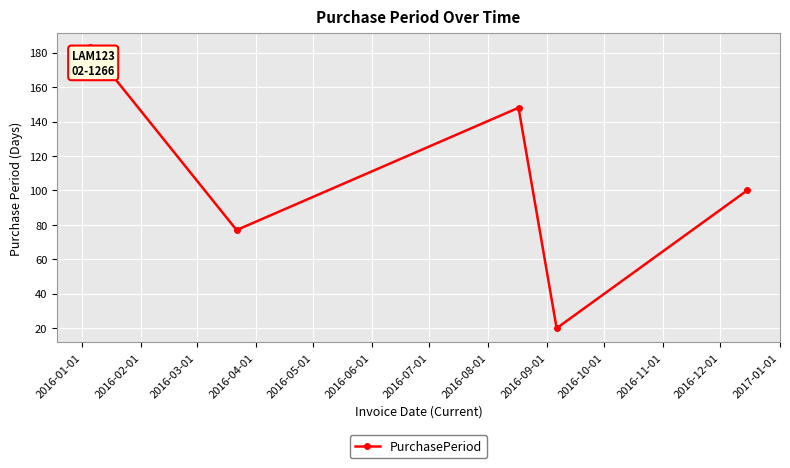

What is the greatest value displayed?

183